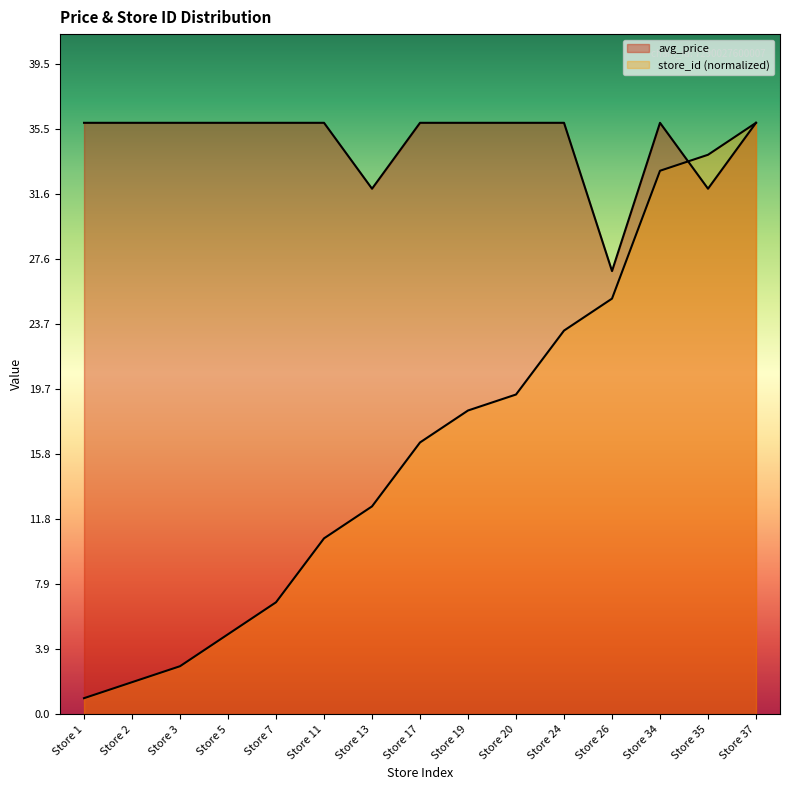

Is the value of store_id at Store 19 greater than the value of avg_price at Store 35?

No